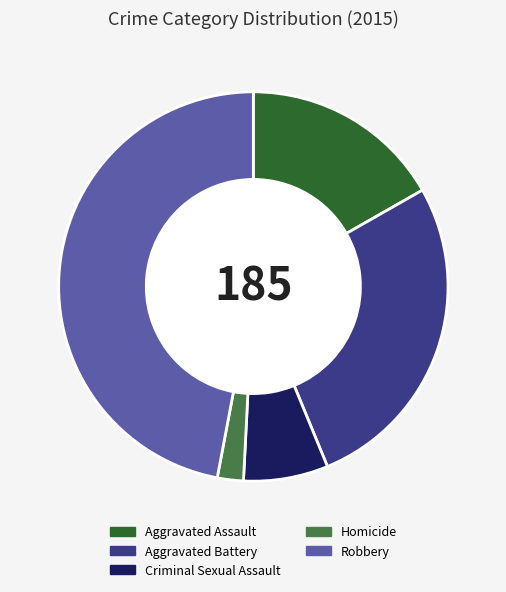

Does any single category account for the majority?

No